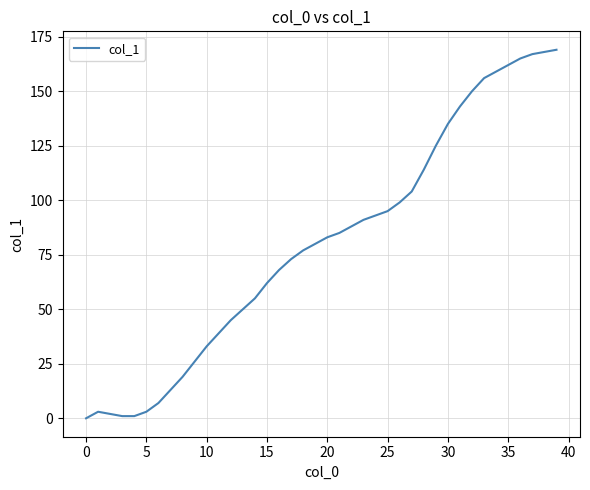

Does the chart have visible grid lines?

Yes